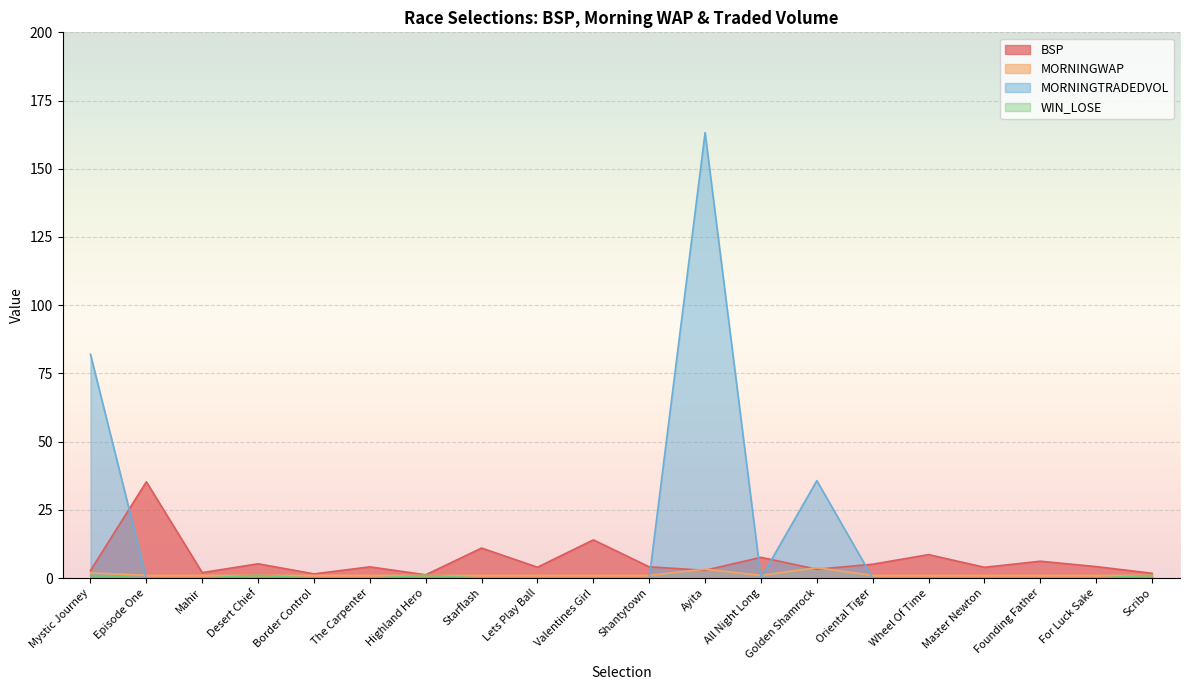

Which series has the largest total across all categories?

MORNINGTRADEDVOL